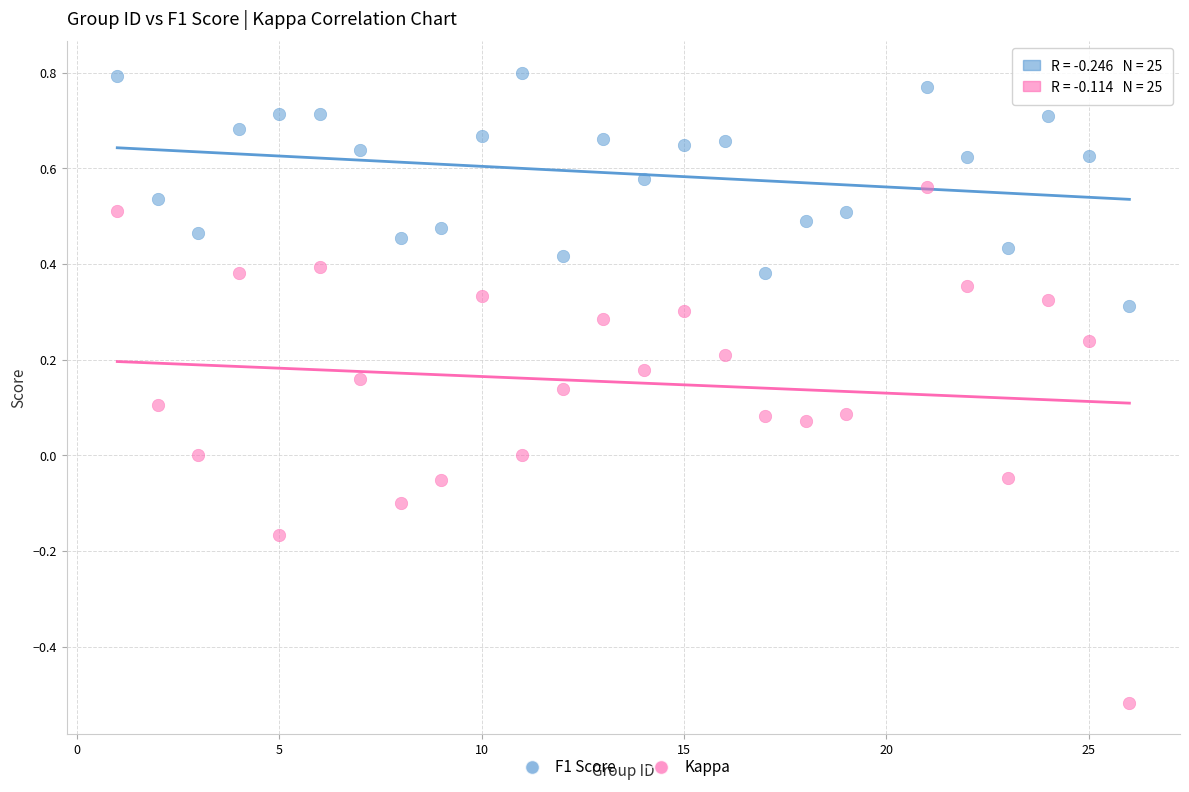

Which series reaches the maximum Y coordinate?

F1 Score